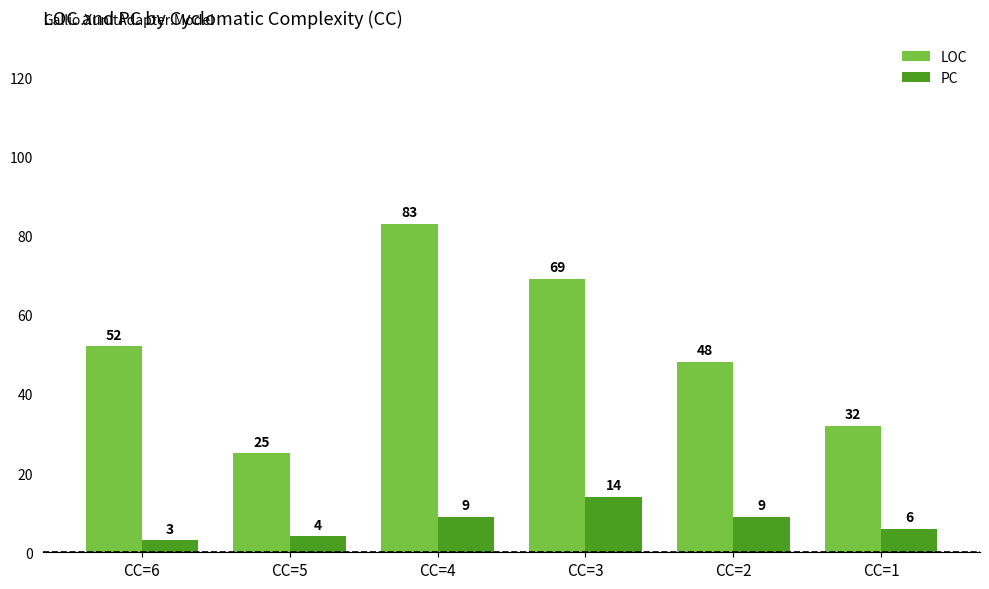

Which category has the highest value in the PC series?

CC=3